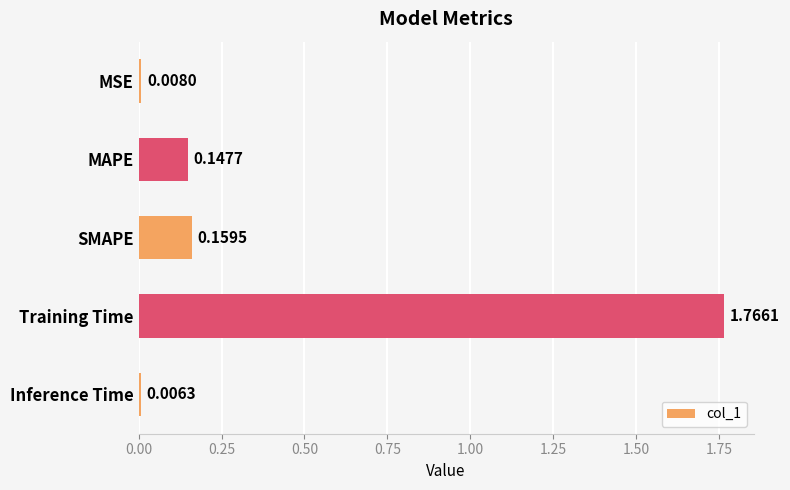

Rank the categories by value from highest to lowest.

Training Time, SMAPE, MAPE, MSE, Inference Time